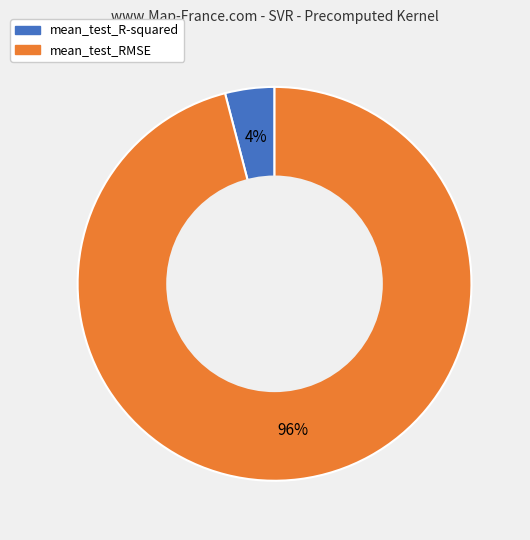

How many slices are in this pie chart?

2